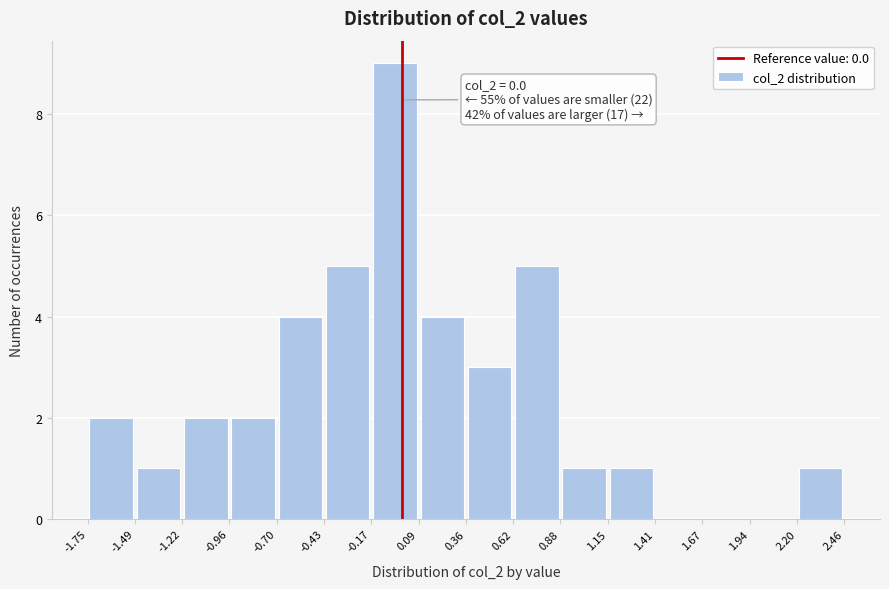

Which range on the x-axis has the tallest bar?

-0.17 to 0.09